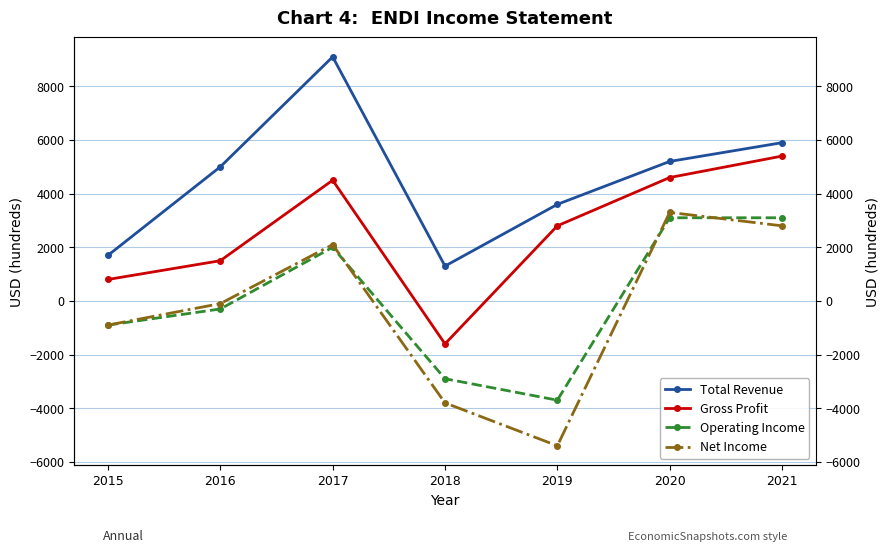

Where is the first local maximum for Net Income?

2017